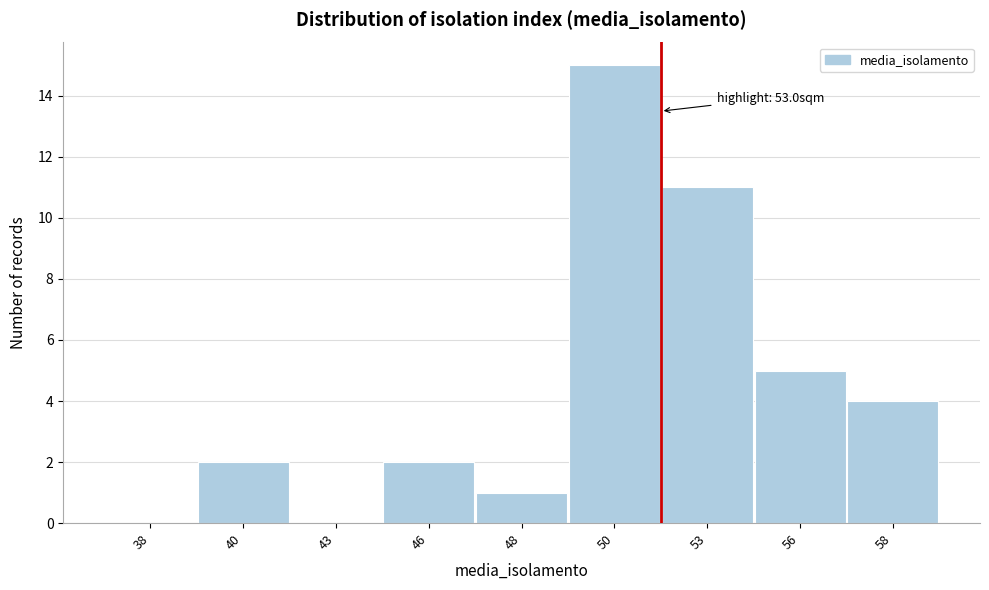

Reading left to right, transcribe all the data shown in this chart.

38=0	40=2	43=0	46=2	48=1	50=15	53=11	56=5	58=4